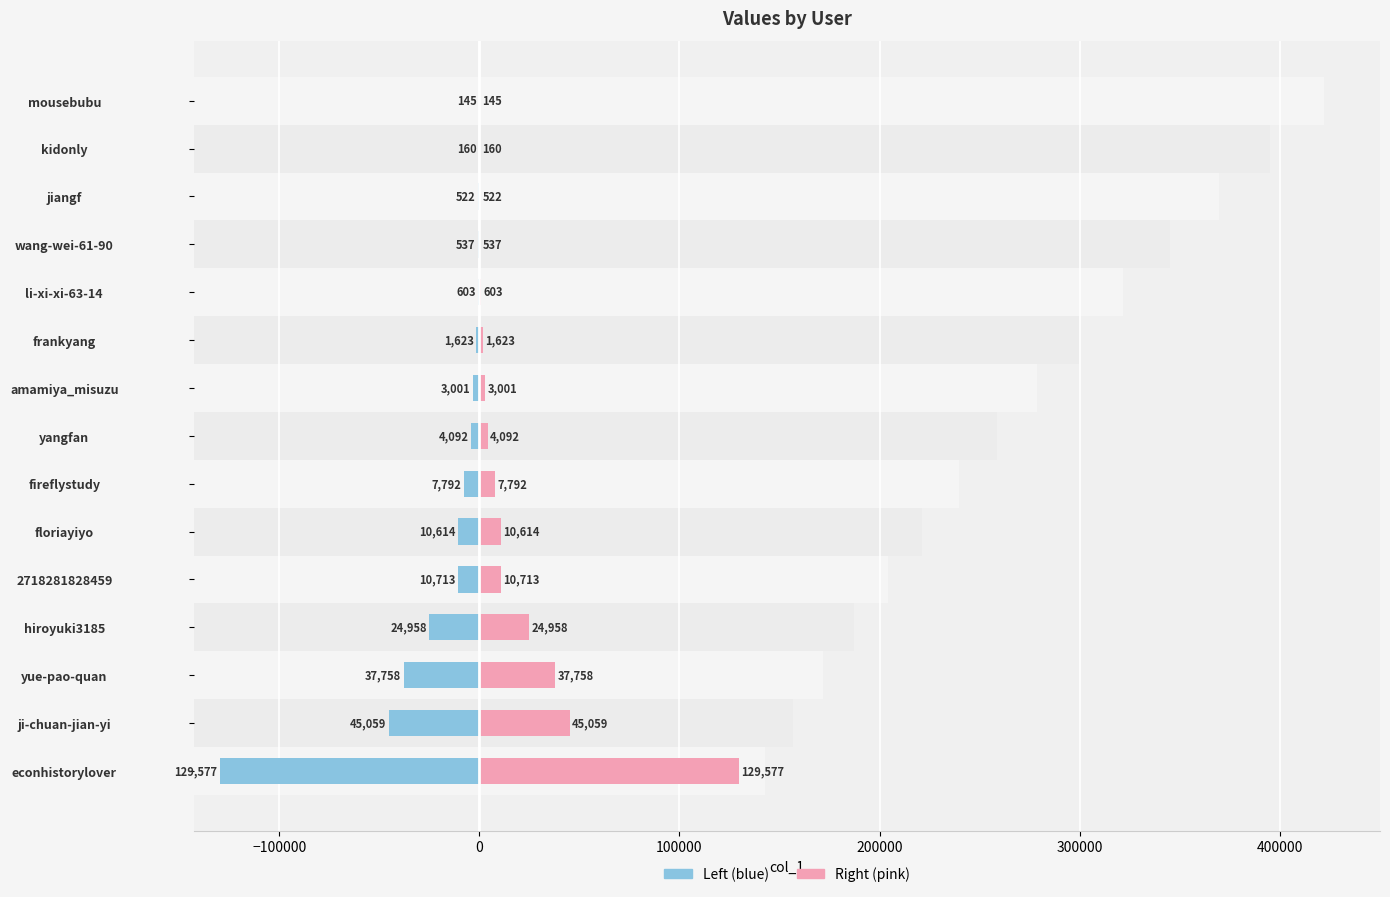

What is the average value of the col_1 (right) series?

18477